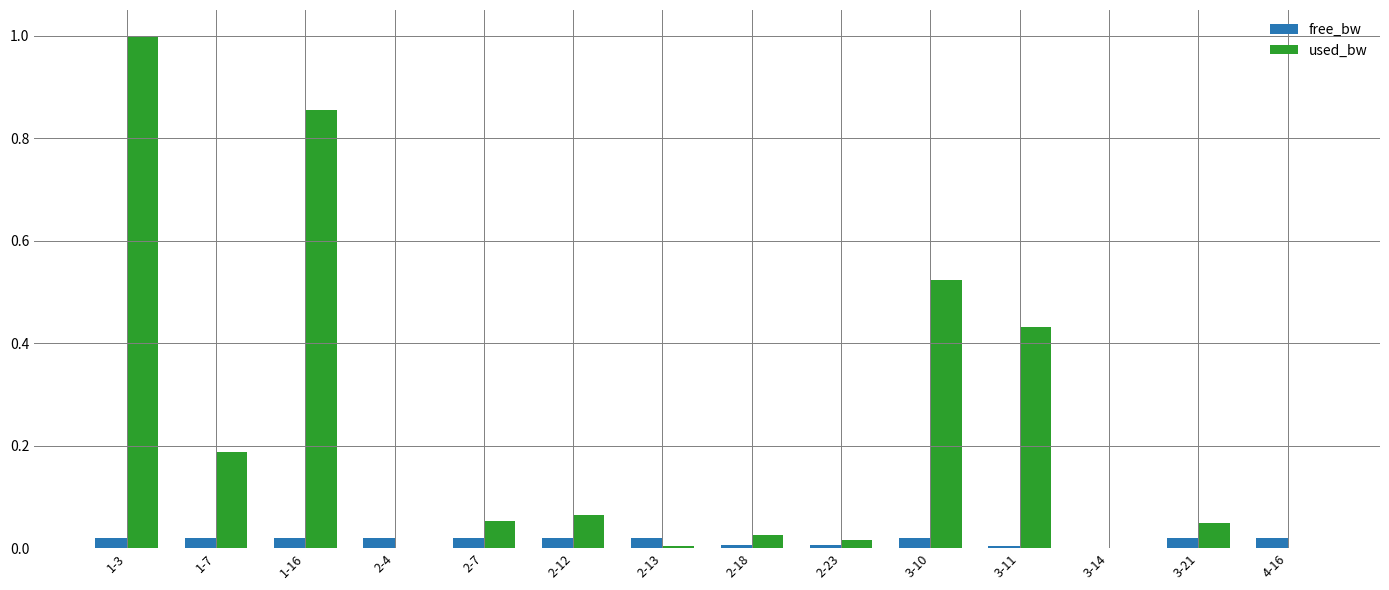

Between 1-16 and 2-7, which series saw the biggest shift?

used_bw